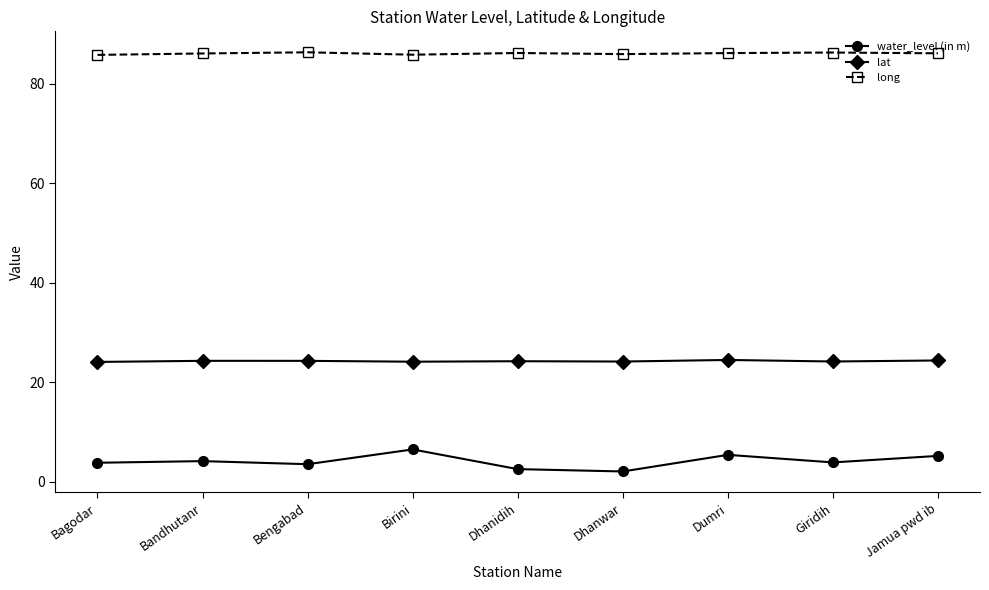

Read the lat value at Dhanidih.

24.2